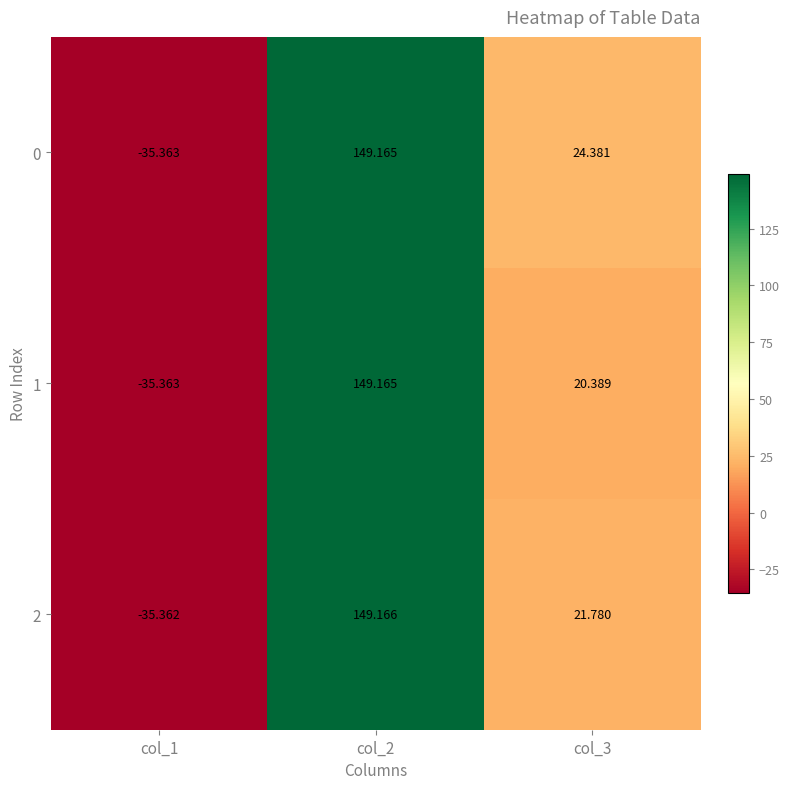

Is the value of 1 at col_3 greater than the value of 0 at col_3?

No